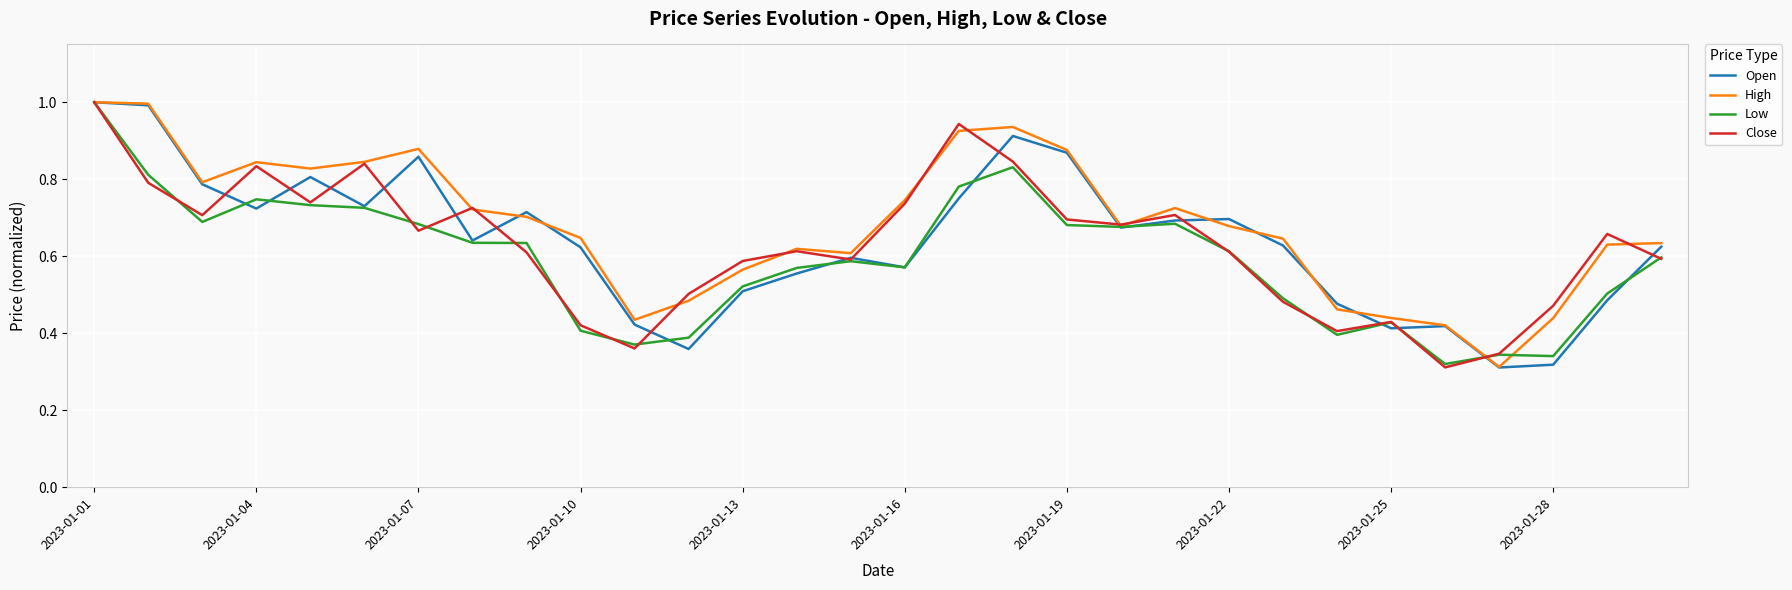

What is the maximum value for Low?

1.0